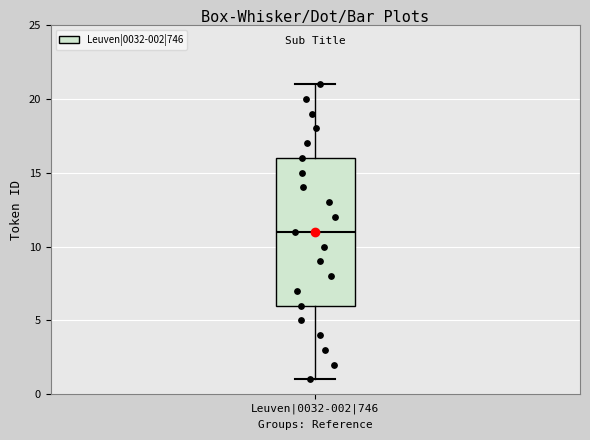

Read this box plot against the y-axis: the position of the median line, the range covered by the box, and the ends of both whiskers. The values are not printed on the chart, so give them approximately, as read against the axis.

median 11, box 6 to 16, whiskers 1 to 21